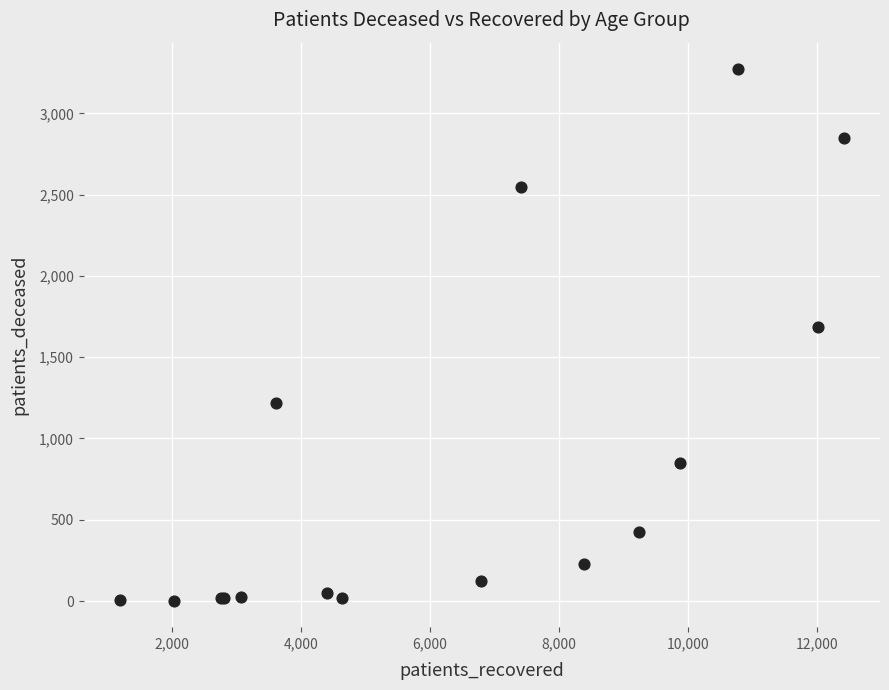

What Y value in the scatter plot is closest to 1637?

1688